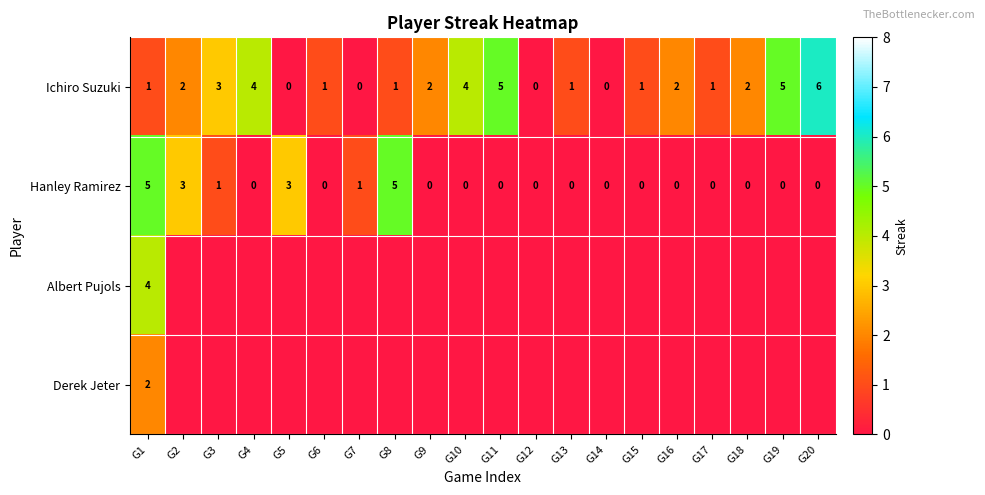

What value does the Hanley Ramirez series have at G1?

5